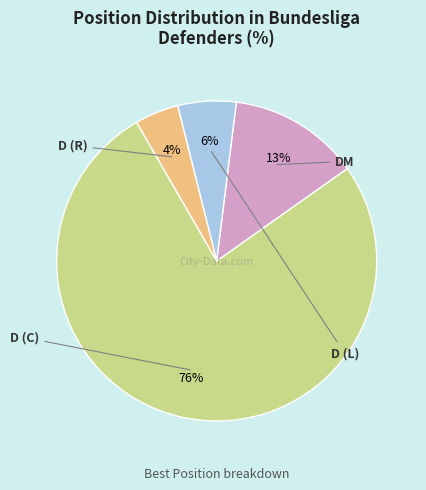

Is there a majority slice in this chart?

Yes